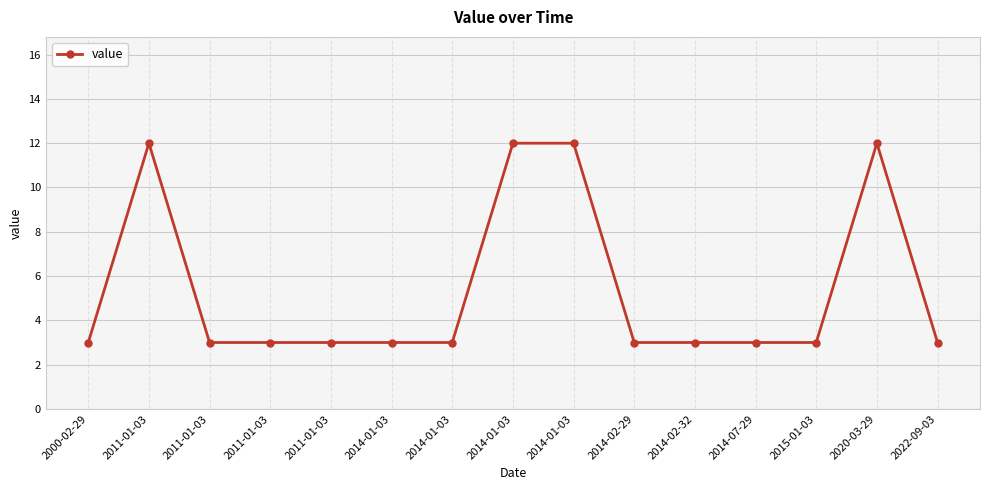

How many data points does each series have?

15